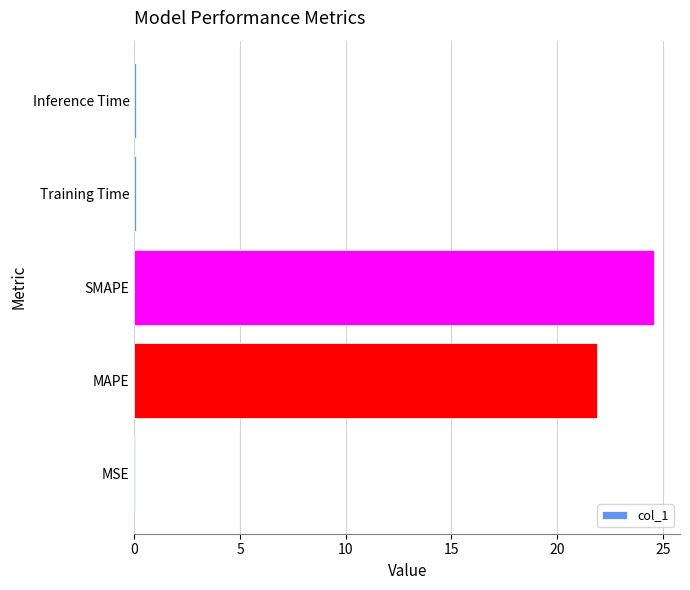

Which category has the highest value across all series?

SMAPE